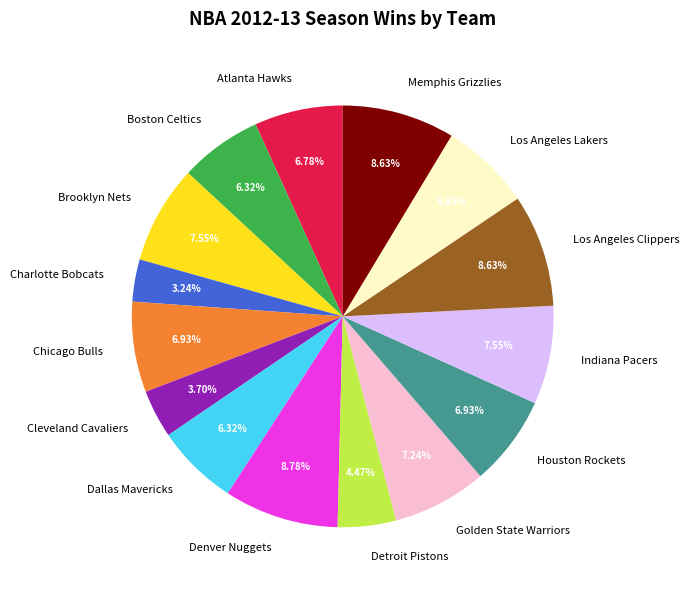

To the nearest percent, what is the difference between the Denver Nuggets and Indiana Pacers slice percentages?

1%